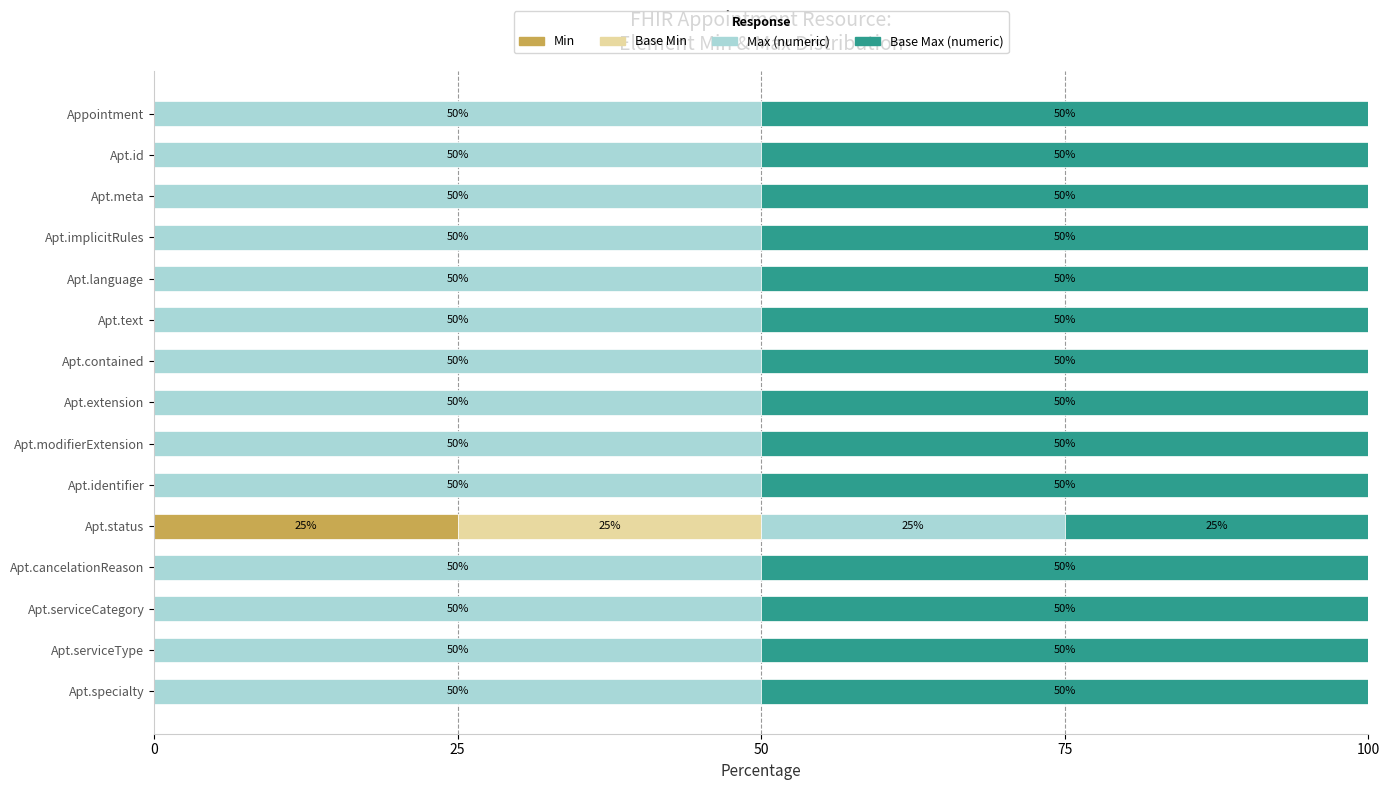

True or false: Min has a value of -12 at Apt.serviceCategory.

False